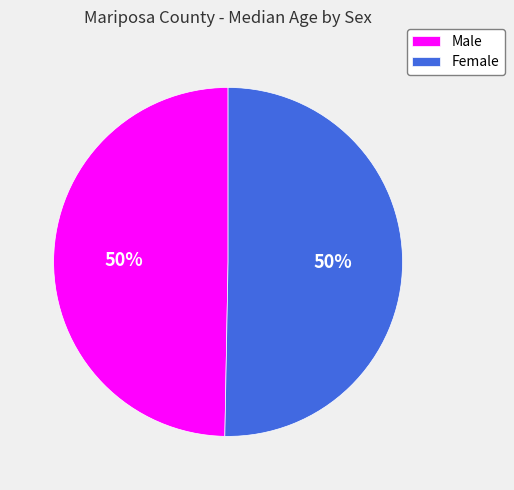

Combined, do Male and Female account for over 50%?

Yes